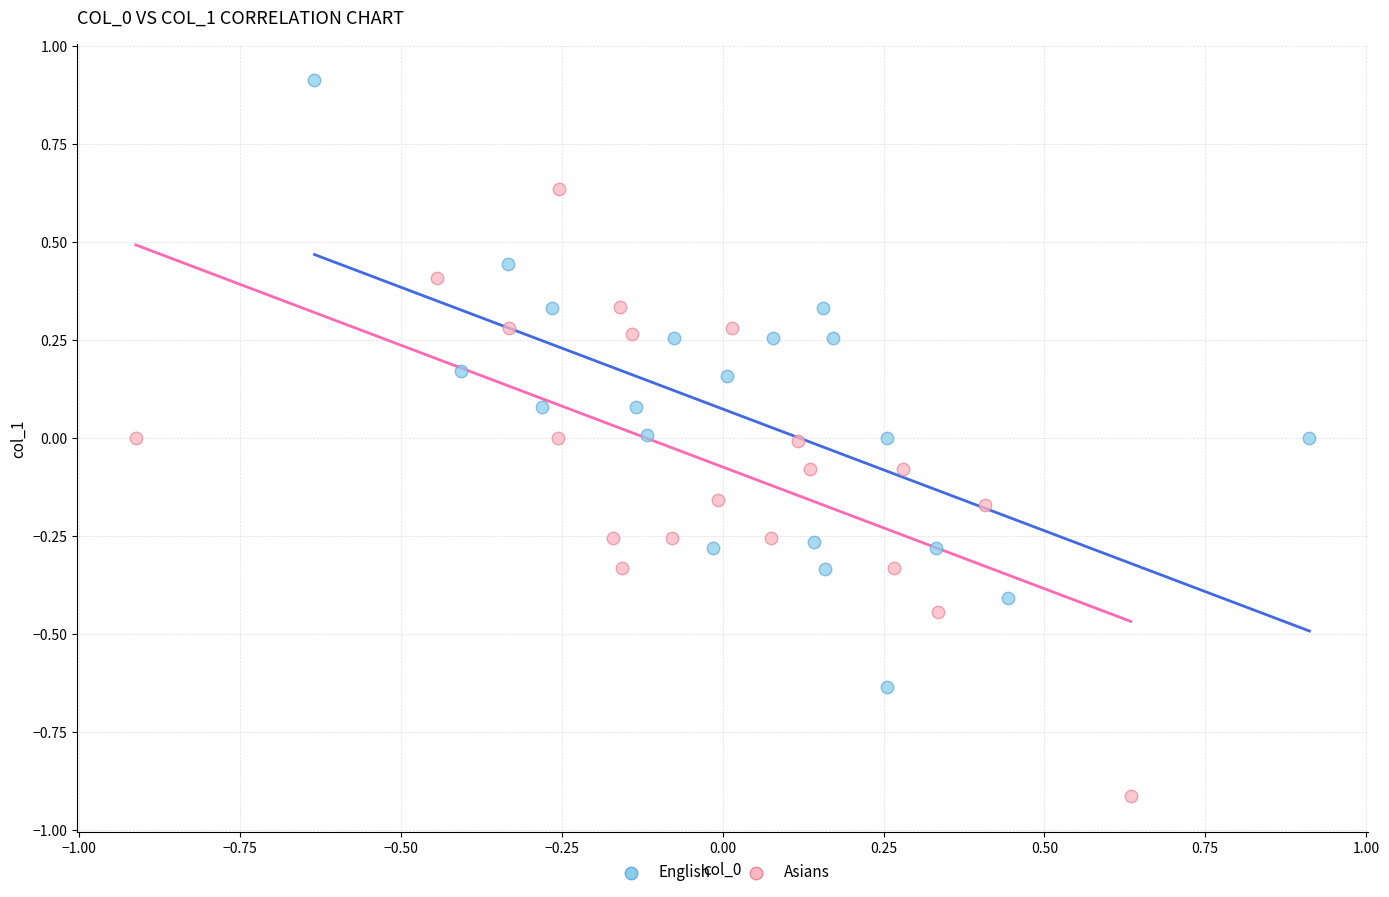

Which series reaches the minimum Y coordinate?

Asians